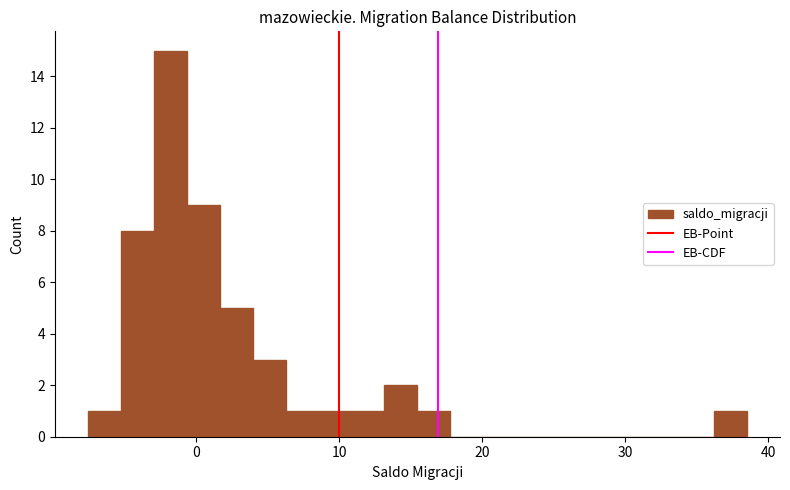

Read against the x-axis, roughly where is the centre of the tallest bar?

-2